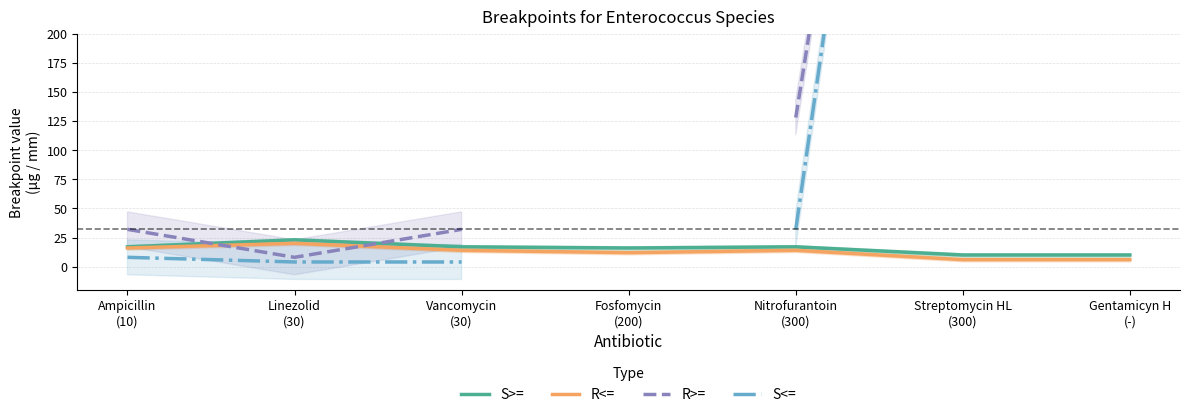

How many data points in S<= are less than 32?

3